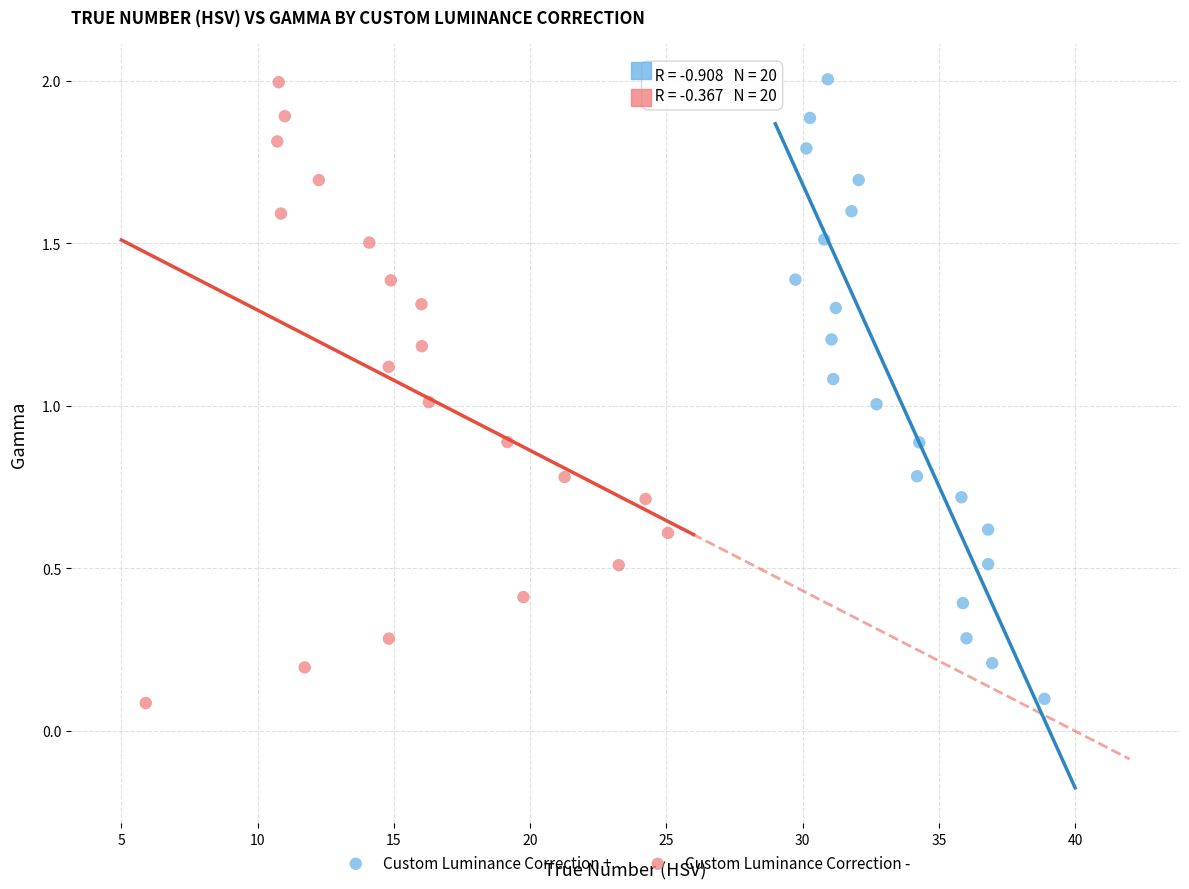

Which series has the largest Y range (max minus min)?

Custom Luminance Correction -